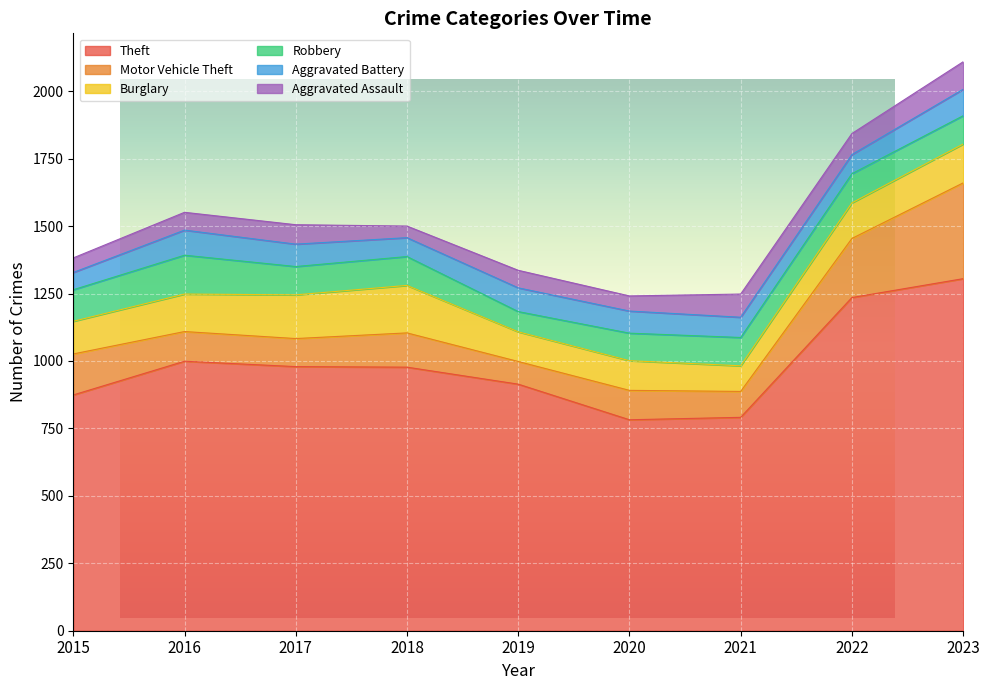

Rank the series at 2017 from highest to lowest value.

Theft, Burglary, Robbery, Motor Vehicle Theft, Aggravated Battery, Aggravated Assault